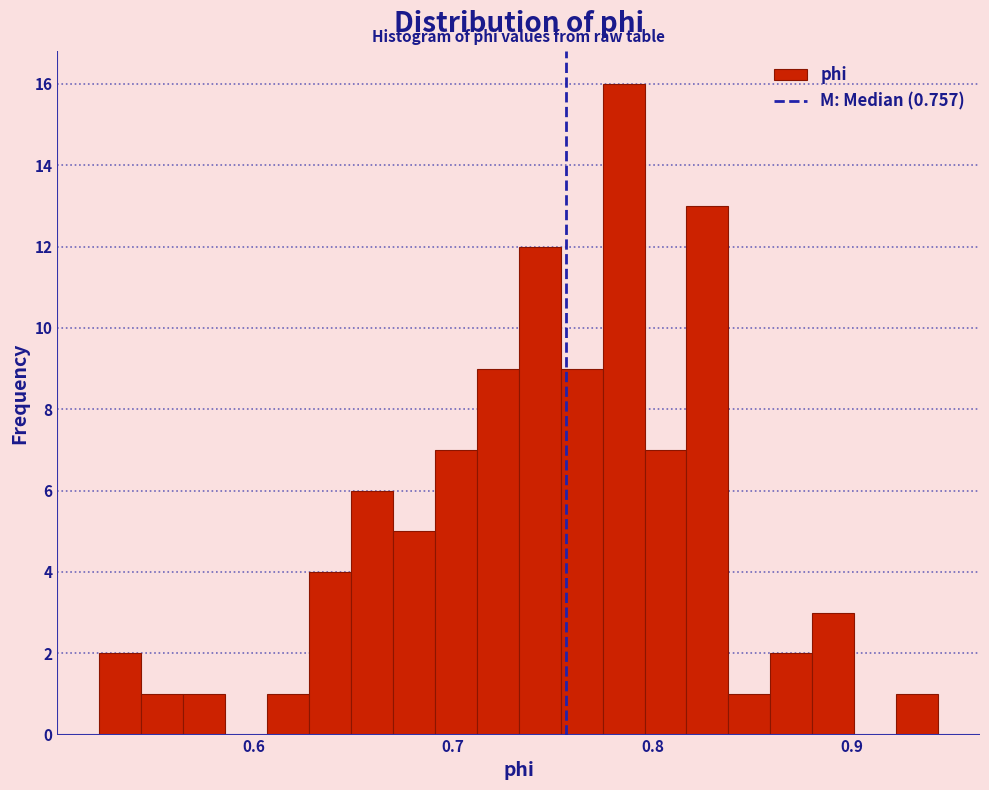

Read against the x-axis, roughly where is the centre of the tallest bar?

0.79